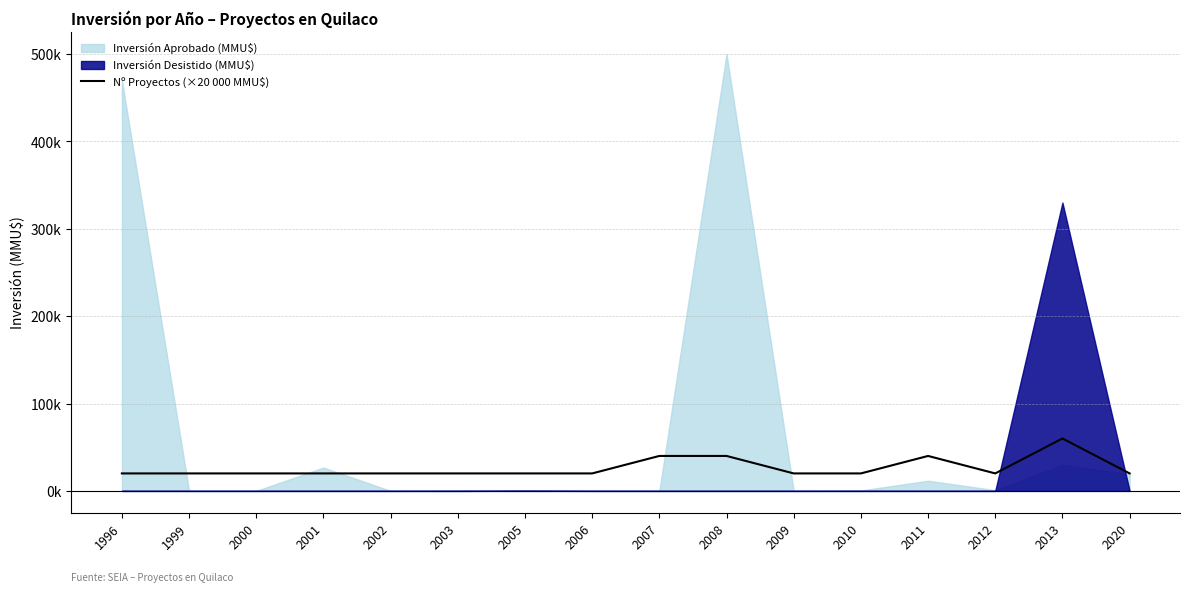

Where is the first local maximum?

2011